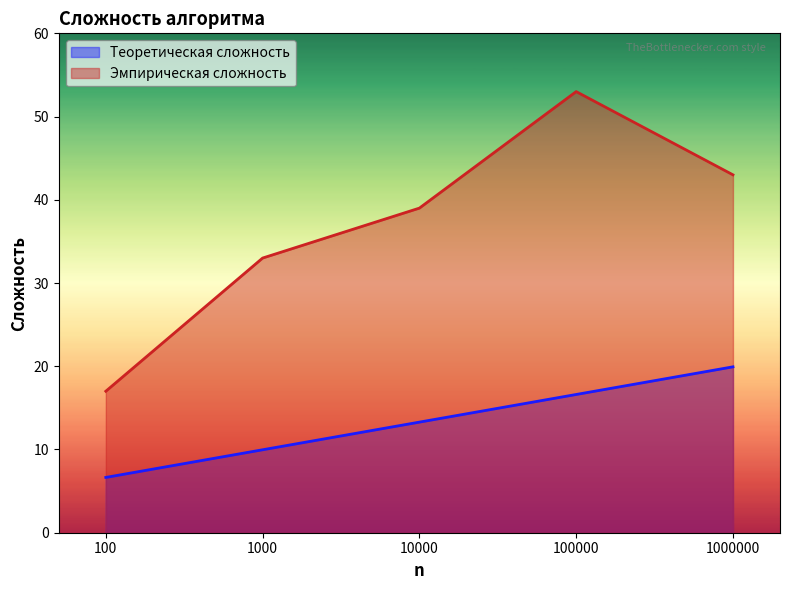

Where does the Теоретическая сложность series first go above 13?

10000